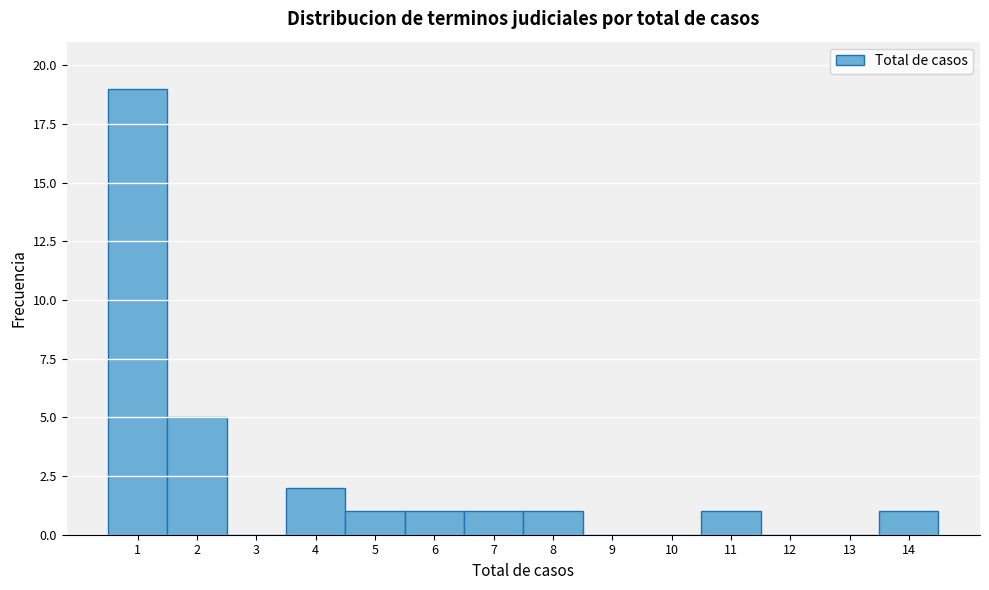

Reading right to left, list all the values displayed in this chart.

14=1	13=0	12=0	11=1	10=0	9=0	8=1	7=1	6=1	5=1	4=2	3=0	2=5	1=19